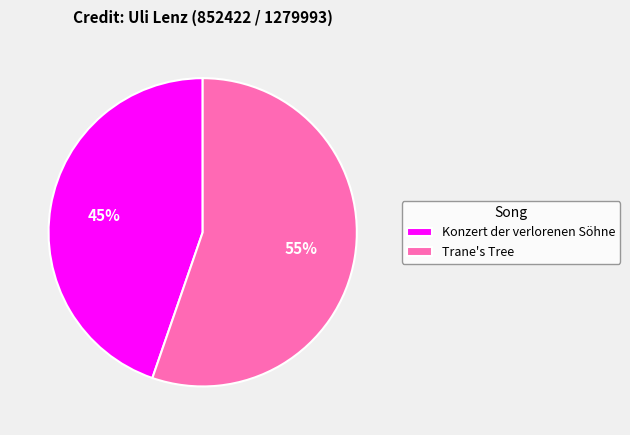

To the nearest percent, what is the average slice percentage?

50%